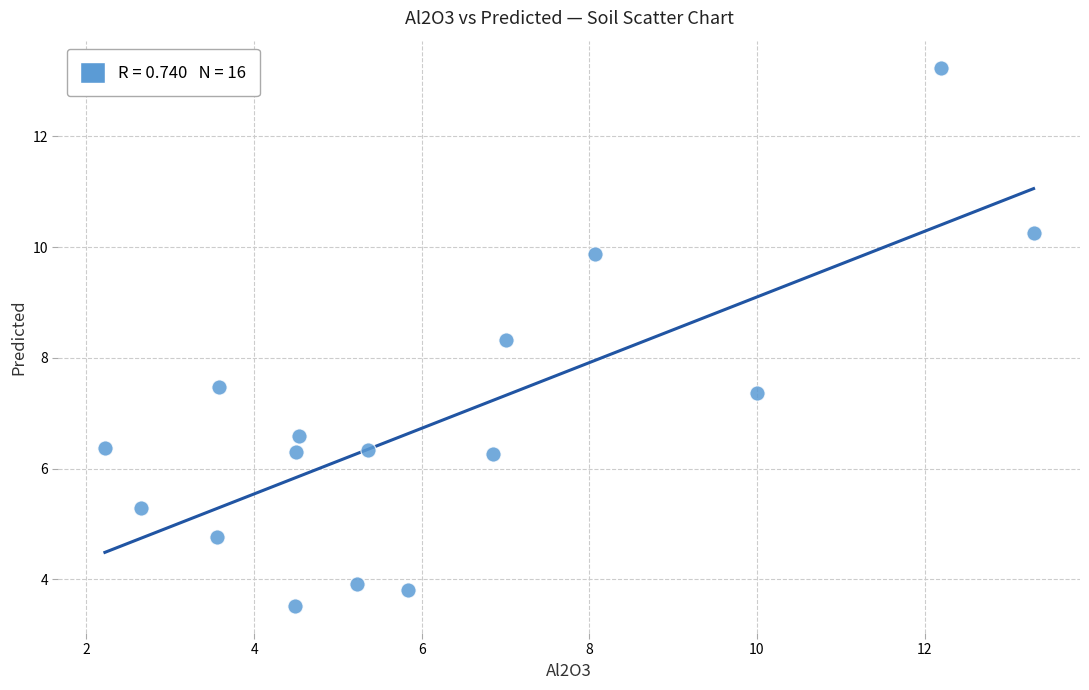

What Y value in the scatter plot is closest to 8?

8.3